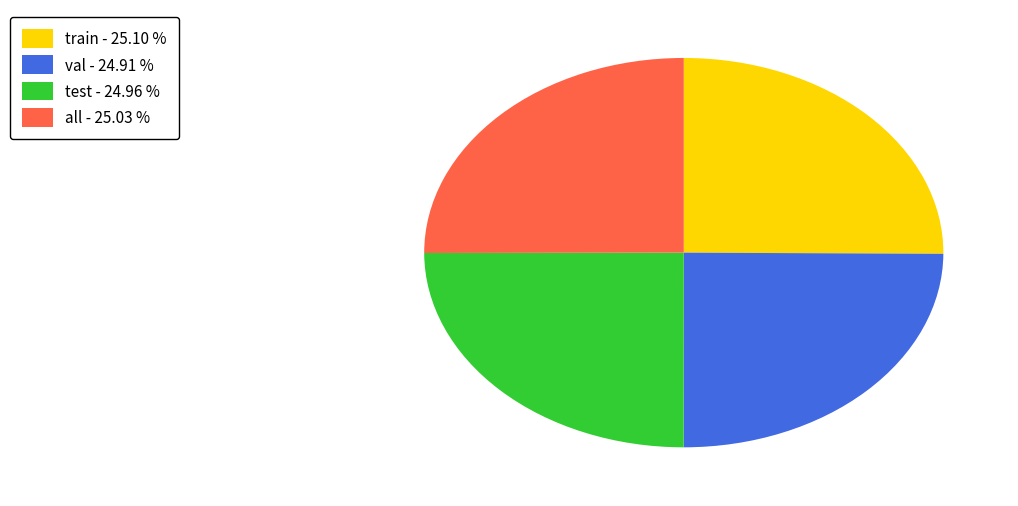

Is there any slice that represents more than half of the pie?

No